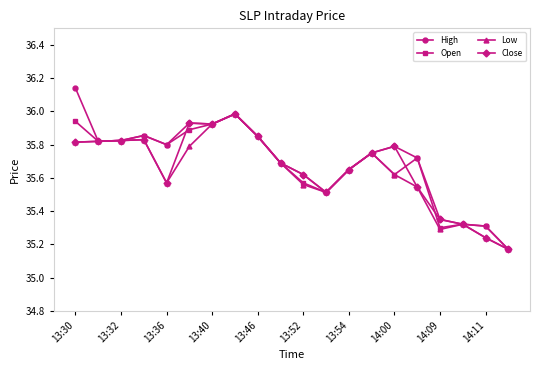

Which series has the largest range (max minus min)?

High